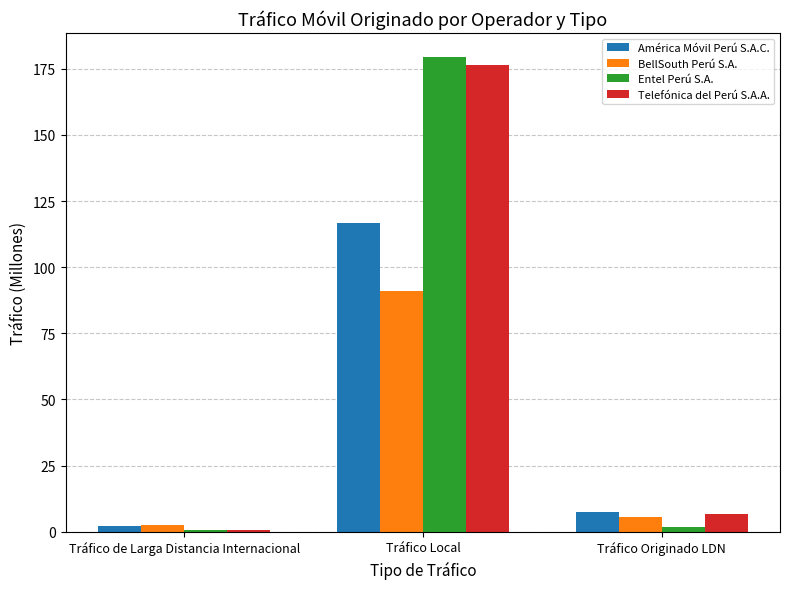

Is it true that América Móvil Perú S.A.C. equals 116.8 at Tráfico Local?

True